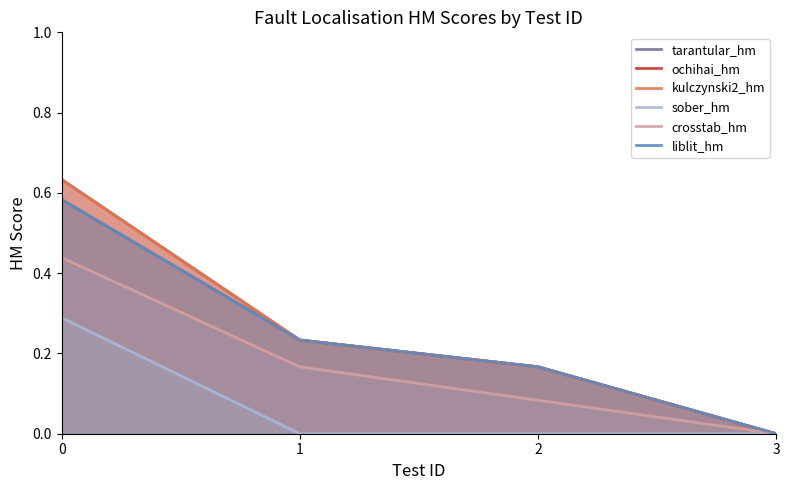

Which has a higher value, 3 or 2?

2